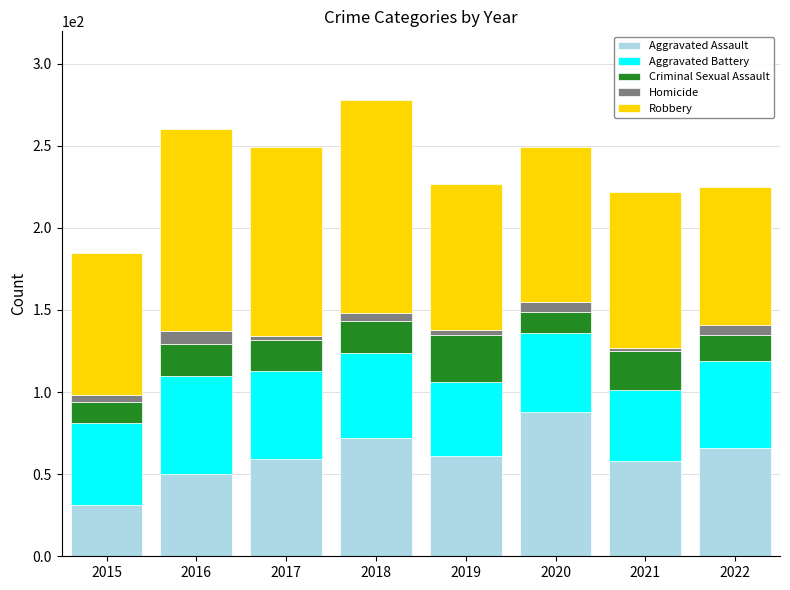

The value of Aggravated Assault at 2017 is 31. True or false?

False